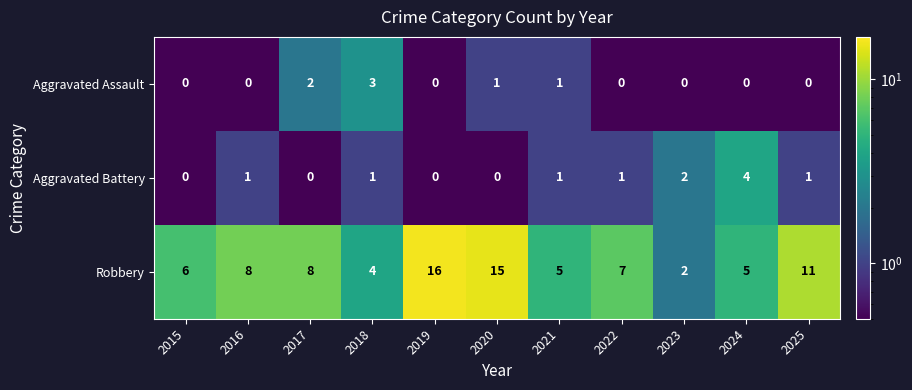

What is the average value of the Robbery series?

8